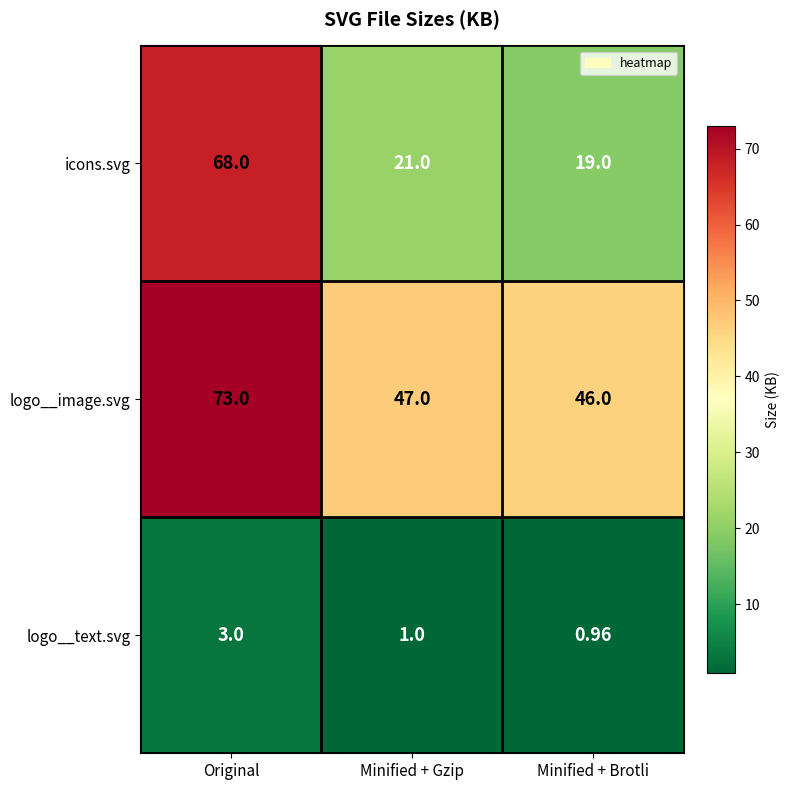

List the series in order of their peak value, highest first.

logo__image.svg, icons.svg, logo__text.svg